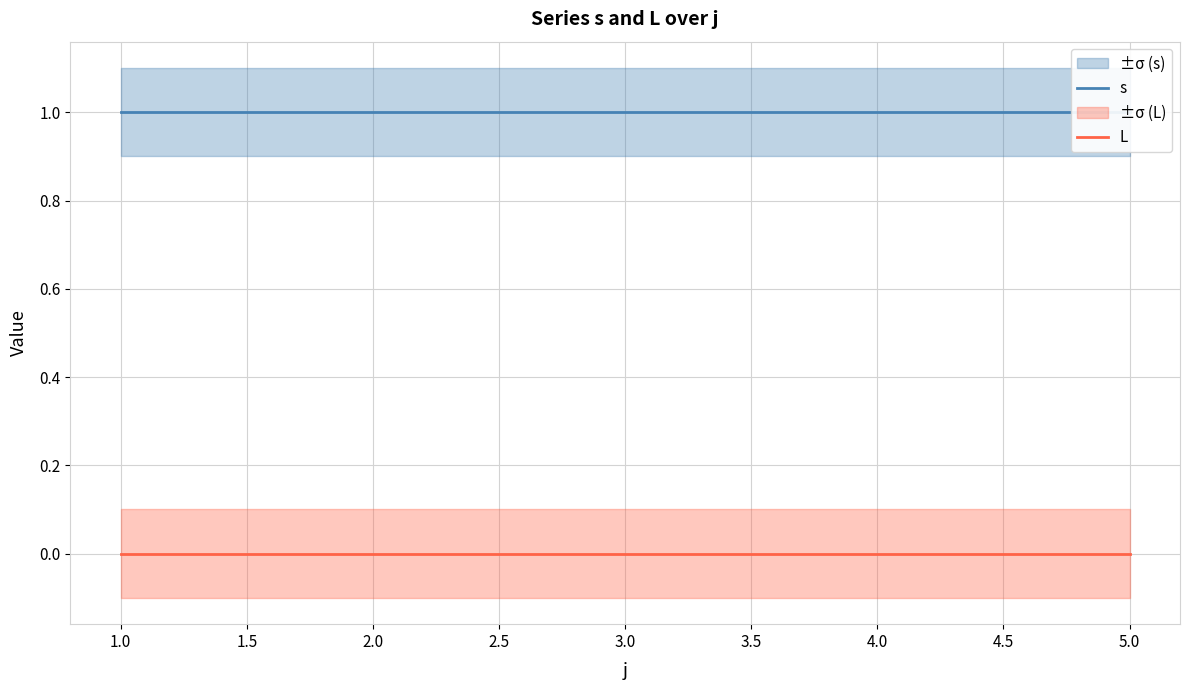

What is the spread (max minus min) of values at 5.0?

1